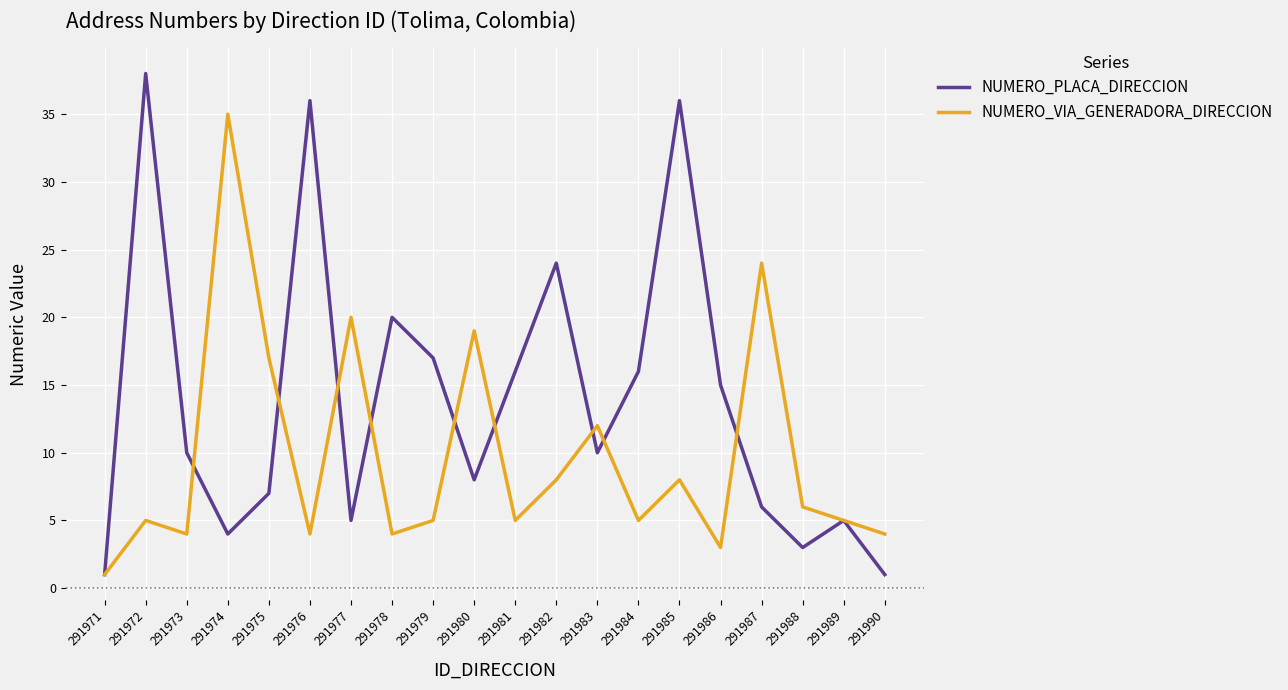

Which category has the lowest value in the NUMERO_VIA_GENERADORA_DIRECCION series?

291971